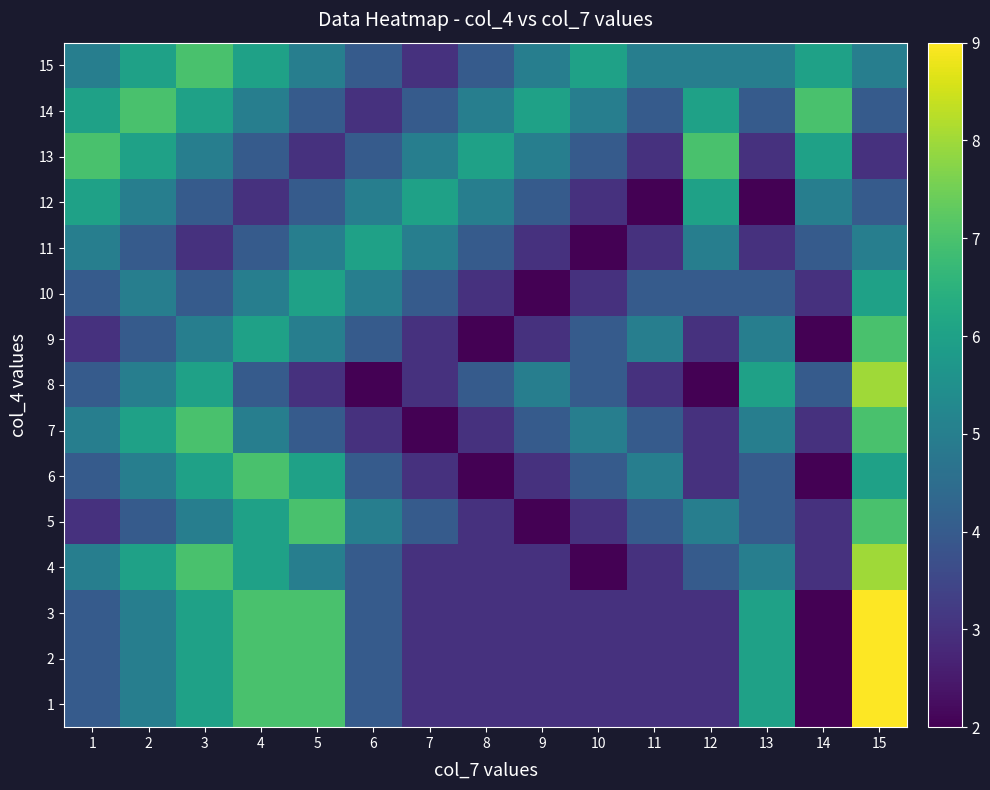

Reading left to right, extract all data points from this chart.

1: 1=4	2=5	3=6	4=7	5=7	6=4	7=3	8=3	9=3	10=3	11=3	12=3	13=6	14=2	15=9
2: 1=4	2=5	3=6	4=7	5=7	6=4	7=3	8=3	9=3	10=3	11=3	12=3	13=6	14=2	15=9
3: 1=4	2=5	3=6	4=7	5=7	6=4	7=3	8=3	9=3	10=3	11=3	12=3	13=6	14=2	15=9
4: 1=5	2=6	3=7	4=6	5=5	6=4	7=3	8=3	9=3	10=2	11=3	12=4	13=5	14=3	15=8
5: 1=3	2=4	3=5	4=6	5=7	6=5	7=4	8=3	9=2	10=3	11=4	12=5	13=4	14=3	15=7
6: 1=4	2=5	3=6	4=7	5=6	6=4	7=3	8=2	9=3	10=4	11=5	12=3	13=4	14=2	15=6
7: 1=5	2=6	3=7	4=5	5=4	6=3	7=2	8=3	9=4	10=5	11=4	12=3	13=5	14=3	15=7
8: 1=4	2=5	3=6	4=4	5=3	6=2	7=3	8=4	9=5	10=4	11=3	12=2	13=6	14=4	15=8
9: 1=3	2=4	3=5	4=6	5=5	6=4	7=3	8=2	9=3	10=4	11=5	12=3	13=5	14=2	15=7
10: 1=4	2=5	3=4	4=5	5=6	6=5	7=4	8=3	9=2	10=3	11=4	12=4	13=4	14=3	15=6
11: 1=5	2=4	3=3	4=4	5=5	6=6	7=5	8=4	9=3	10=2	11=3	12=5	13=3	14=4	15=5
12: 1=6	2=5	3=4	4=3	5=4	6=5	7=6	8=5	9=4	10=3	11=2	12=6	13=2	14=5	15=4
13: 1=7	2=6	3=5	4=4	5=3	6=4	7=5	8=6	9=5	10=4	11=3	12=7	13=3	14=6	15=3
14: 1=6	2=7	3=6	4=5	5=4	6=3	7=4	8=5	9=6	10=5	11=4	12=6	13=4	14=7	15=4
15: 1=5	2=6	3=7	4=6	5=5	6=4	7=3	8=4	9=5	10=6	11=5	12=5	13=5	14=6	15=5